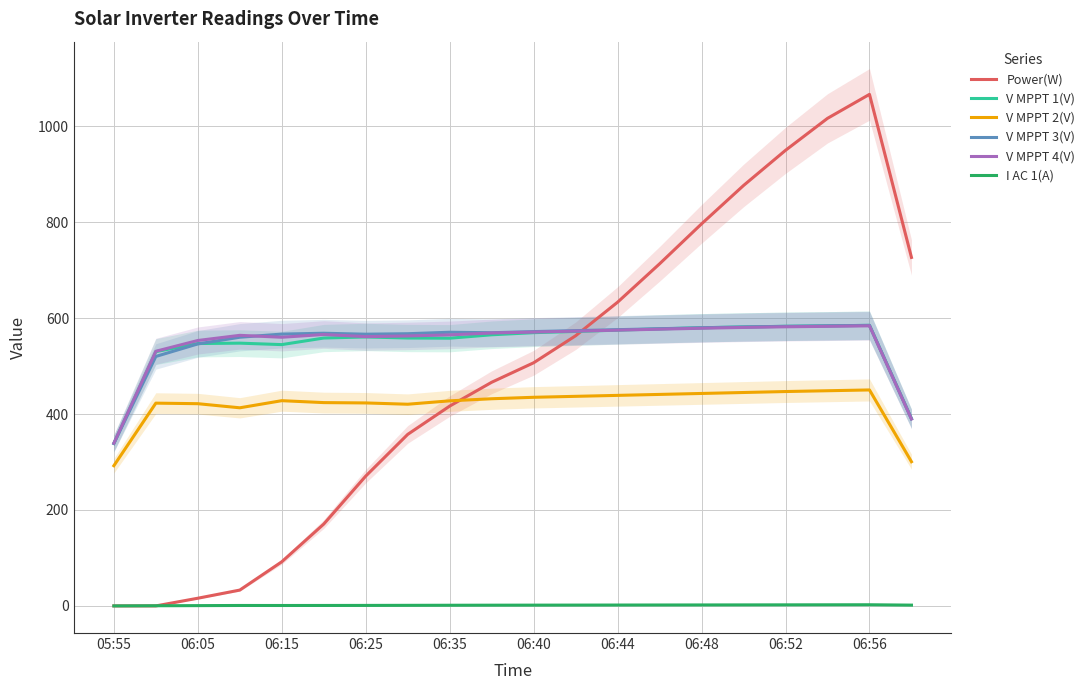

The Power(W) series shows 105.9 at 06:48. True or false?

False